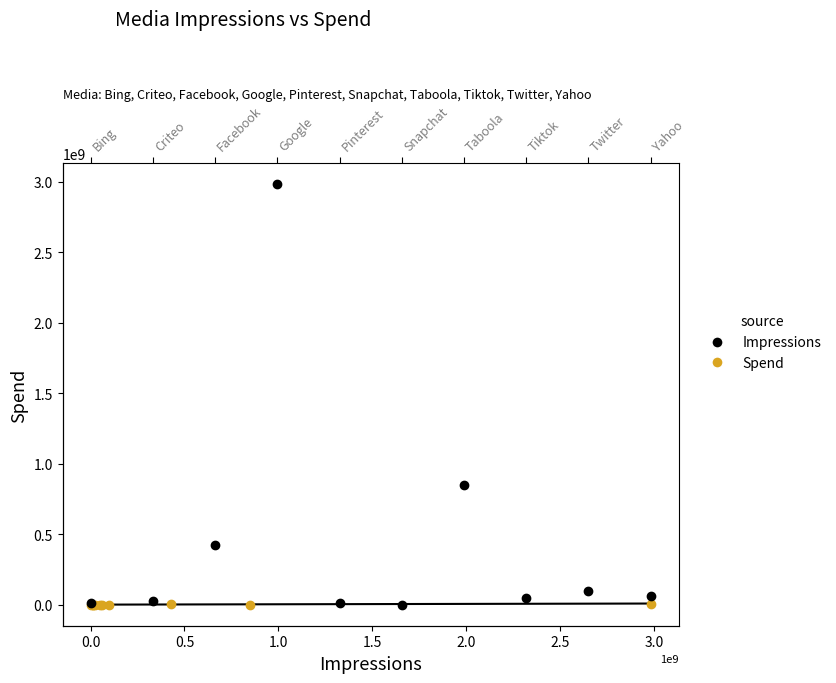

How many data points in Impressions are less than 61478839?

5